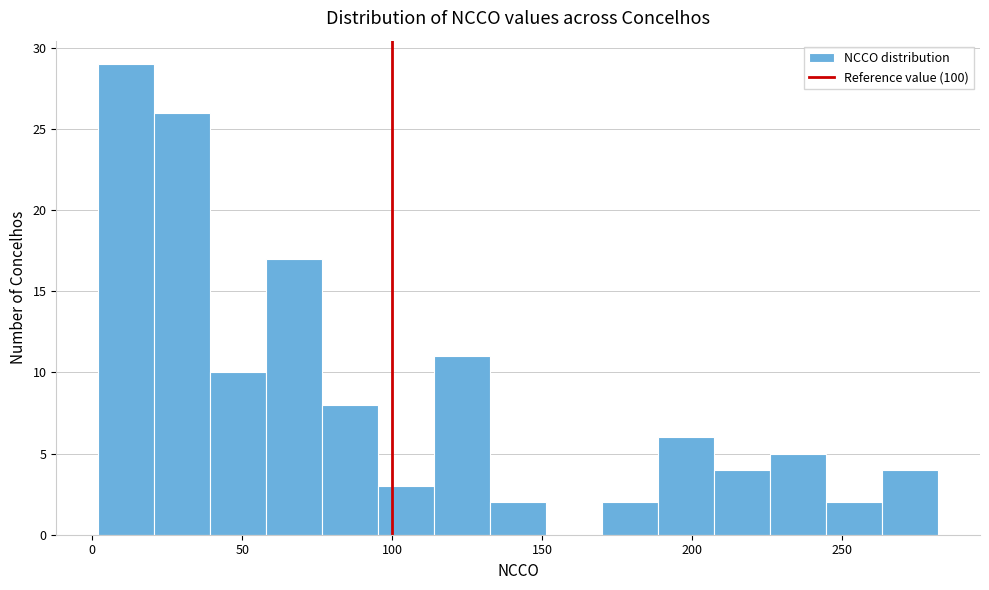

Read against the x-axis, roughly where is the centre of the tallest bar?

10